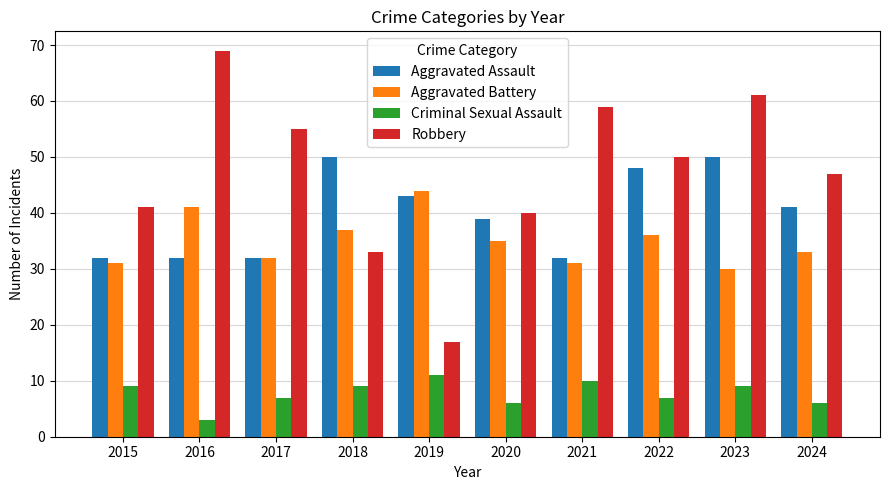

Reading left to right, list all the values displayed in this chart.

Aggravated Assault: 32	32	32	50	43	39	32	48	50	41
Aggravated Battery: 31	41	32	37	44	35	31	36	30	33
Criminal Sexual Assault: 9	3	7	9	11	6	10	7	9	6
Robbery: 41	69	55	33	17	40	59	50	61	47